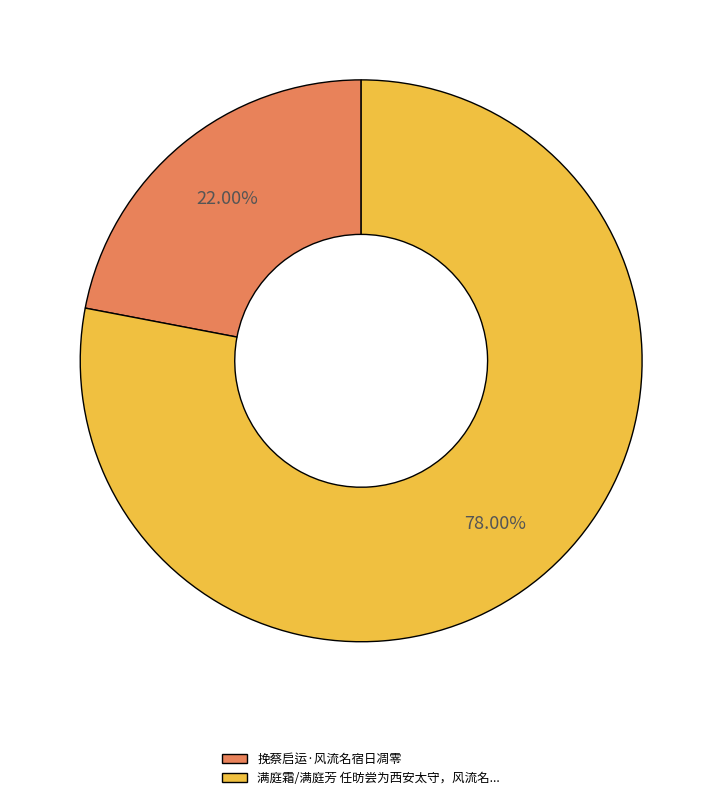

Which slice is the largest?

满庭霜/满庭芳 任昉尝为西安太守，风流名...